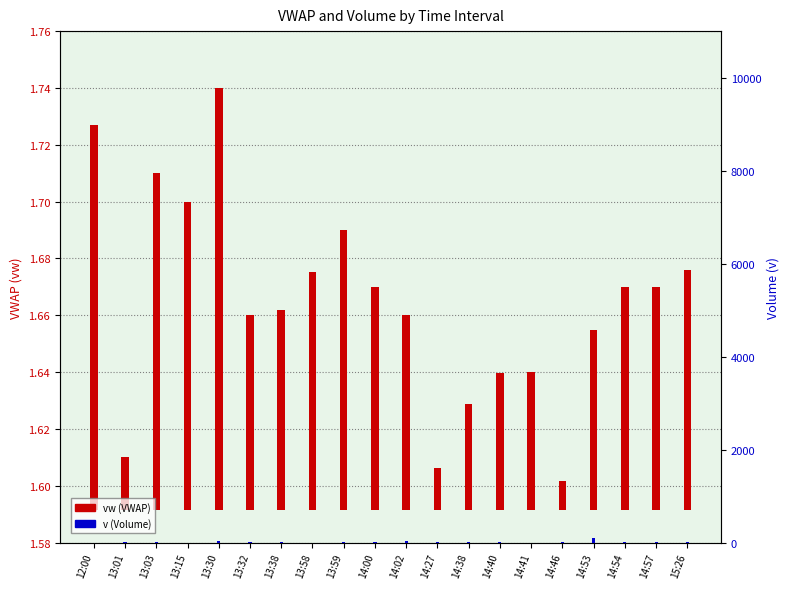

What is the difference between the maximum and minimum values in the vw (VWAP) series?

0.1